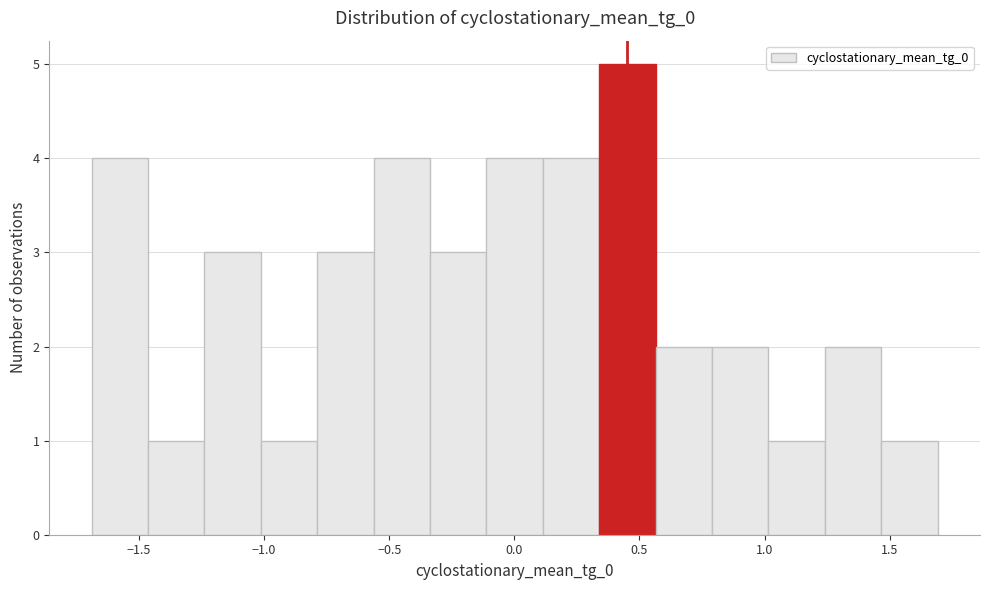

Reading left to right, list every bar in this chart as the range it spans on the x-axis followed by its height. Neither the bar edges nor the heights are printed on the chart, so give them approximately, as read against the axes.

-1.70 to -1.45: 4
-1.45 to -1.25: 1
-1.25 to -1.00: 3
-1.00 to -0.80: 1
-0.80 to -0.55: 3
-0.55 to -0.35: 4
-0.35 to -0.10: 3
-0.10 to 0.10: 4
0.10 to 0.35: 4
0.35 to 0.55: 5
0.55 to 0.80: 2
0.80 to 1.00: 2
1.00 to 1.25: 1
1.25 to 1.45: 2
1.45 to 1.70: 1